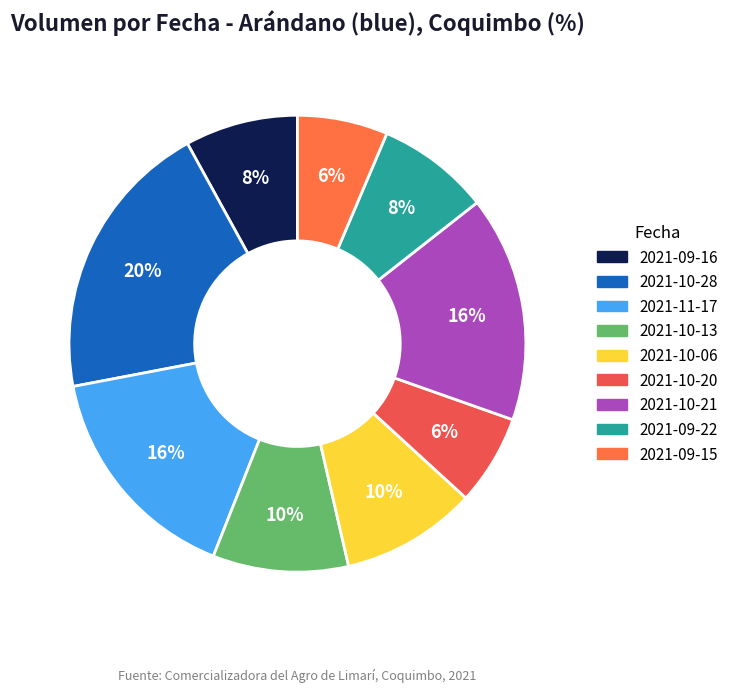

What is the total percentage of 2021-10-13 and 2021-10-28?

29.6%